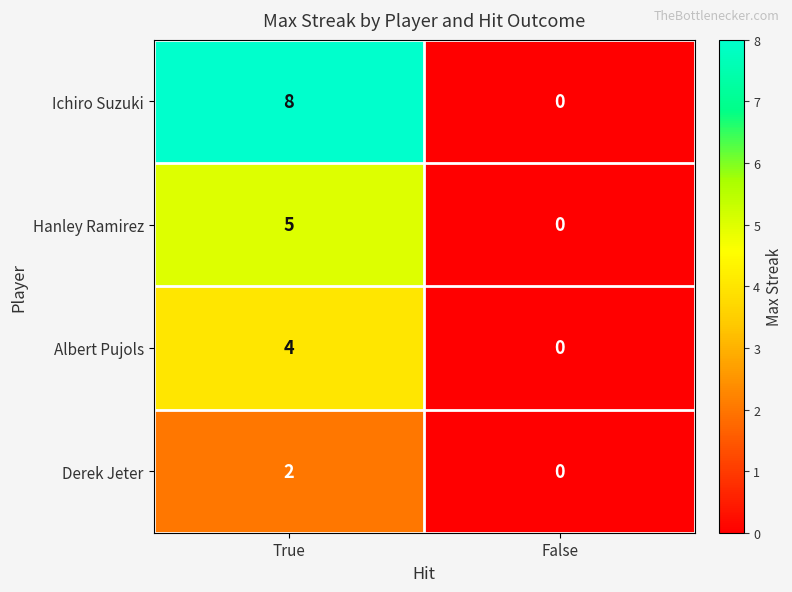

Which category has the highest value in the Derek Jeter series?

True